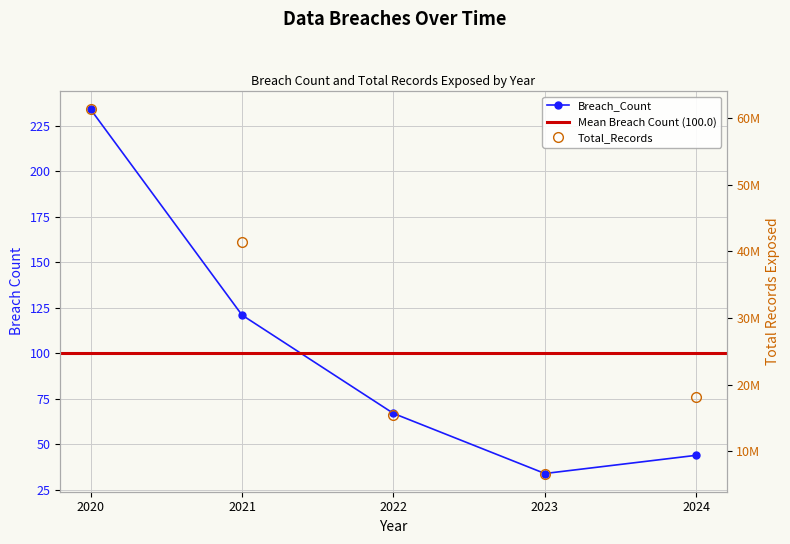

Which category has the highest value across all series?

2020